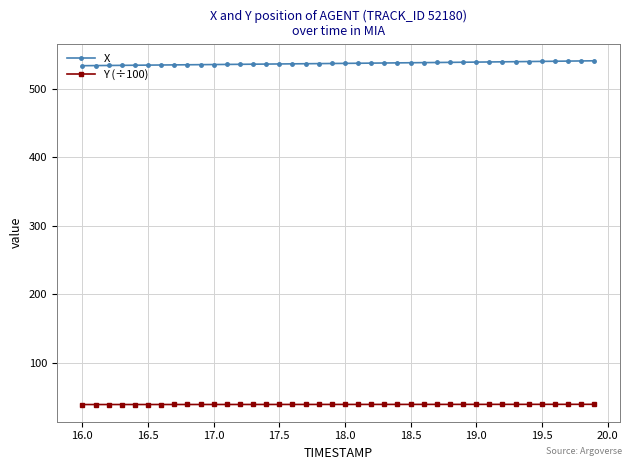

True or false: Y (÷100) and X intersect in this chart.

False